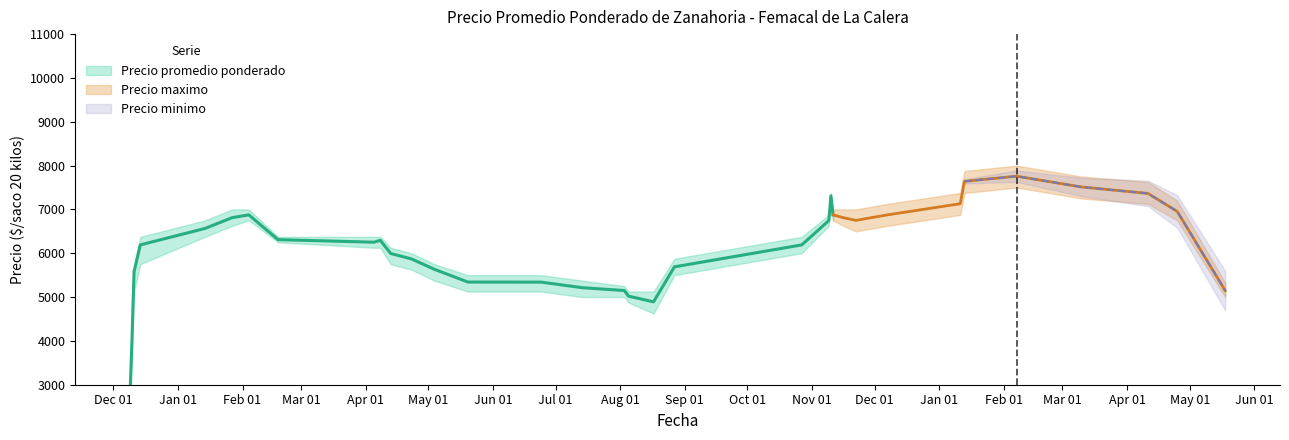

True or false: Precio maximo and Precio minimo intersect in this chart.

False